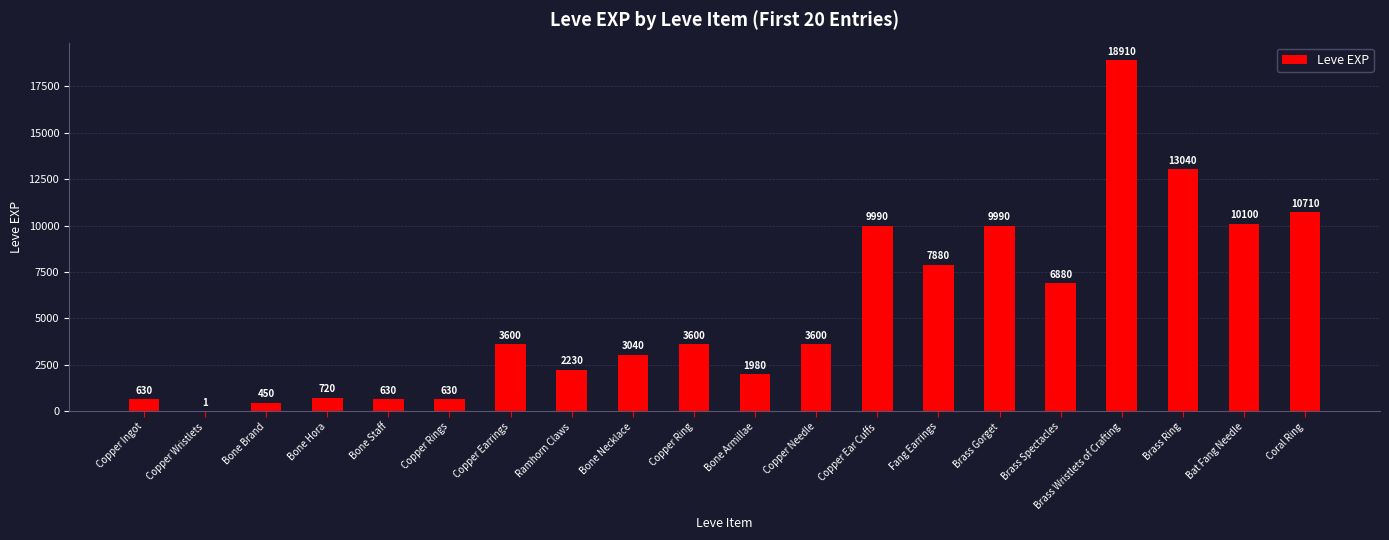

Which category has the highest value across all series?

Brass Wristlets of Crafting